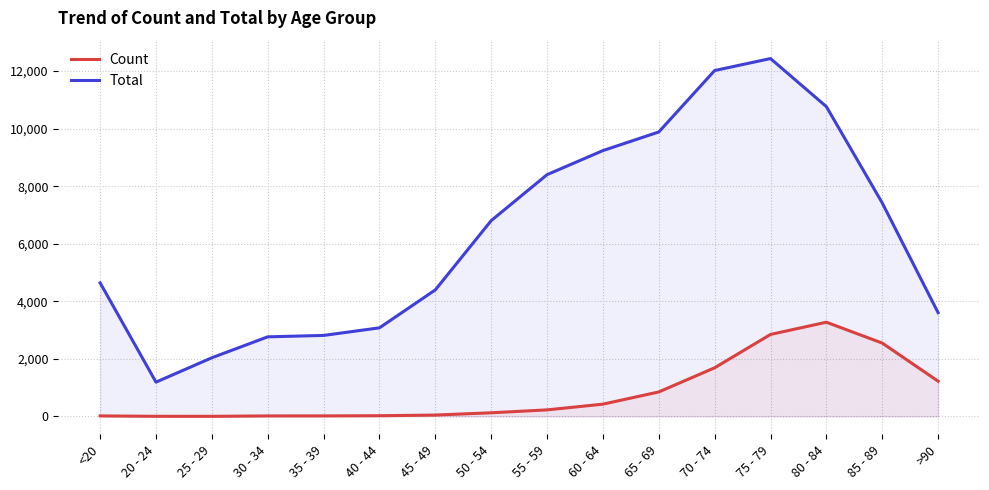

Read the Total value at 50 - 54, to the nearest 50.

6800